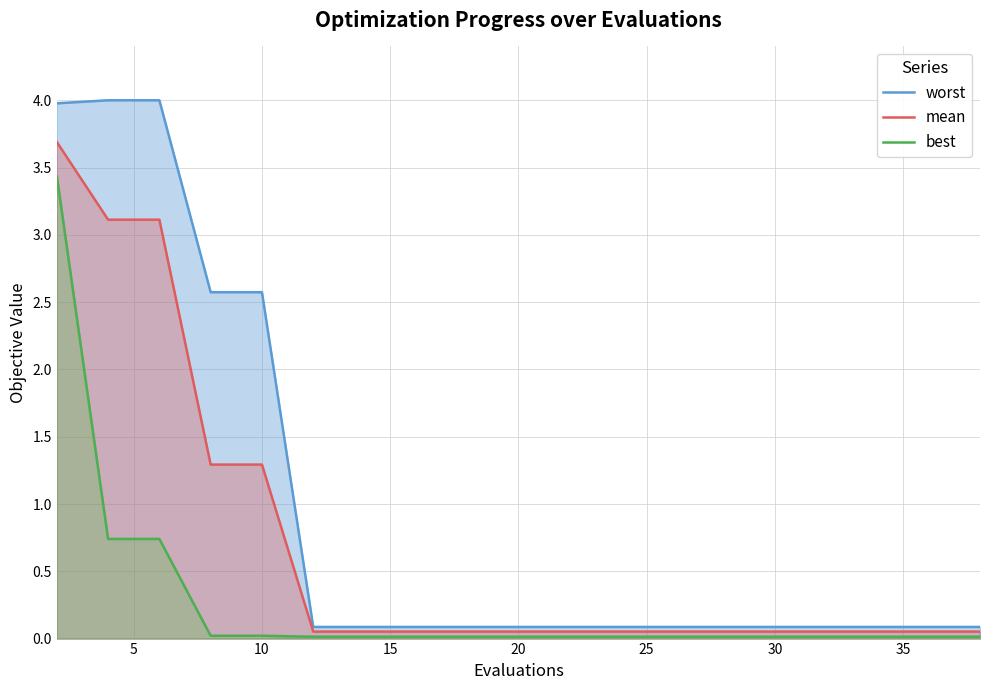

How many data points does each series have?

20